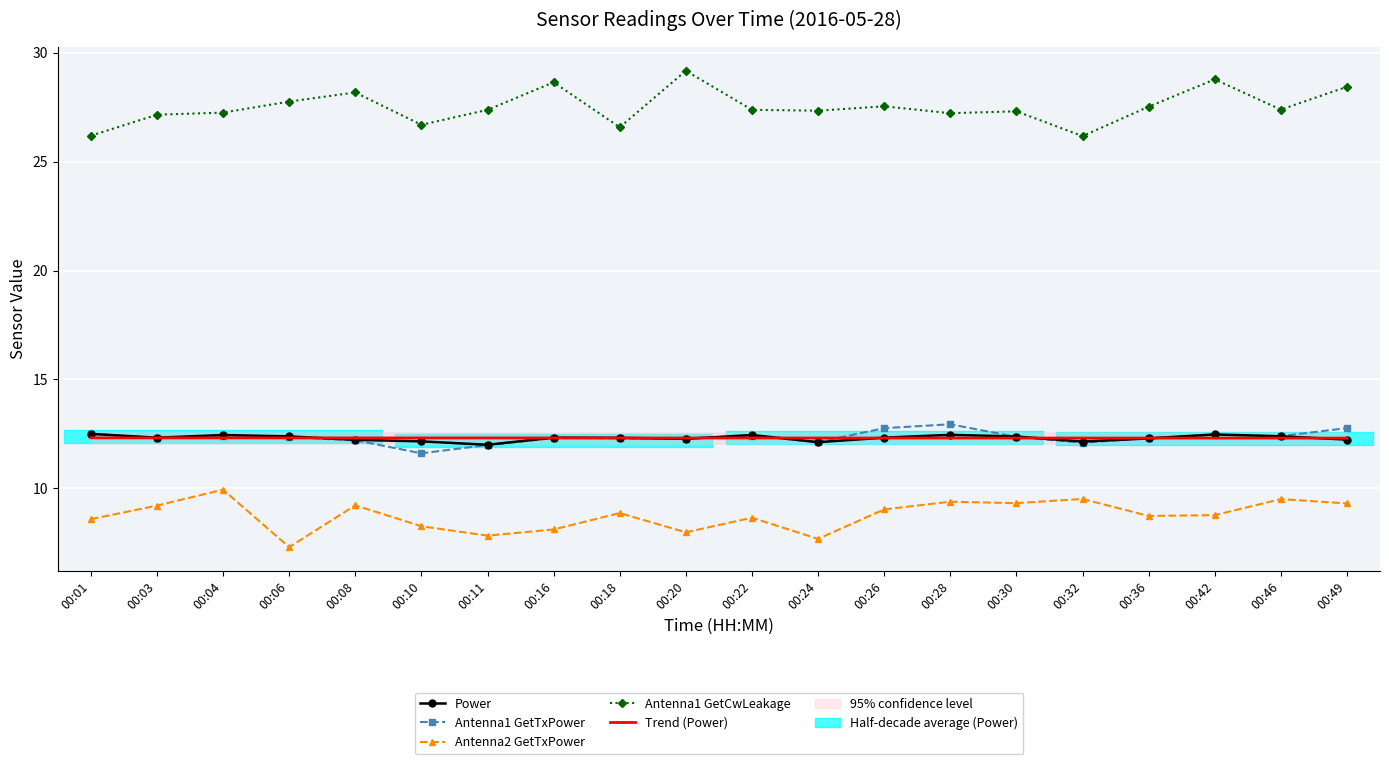

What is the average value of the Power series?

12.3